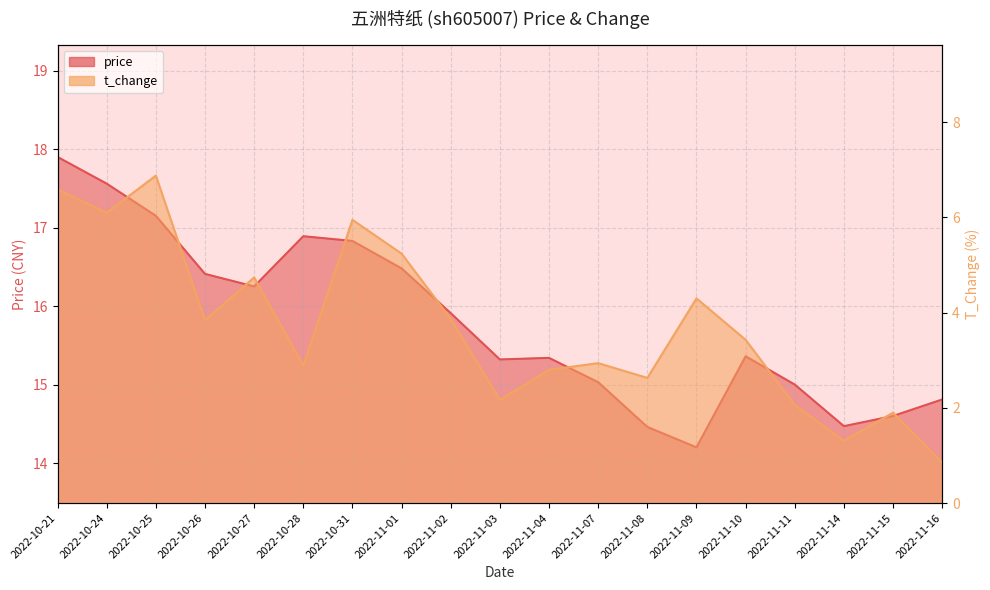

At which category is the sum across all series the highest?

2022-10-21